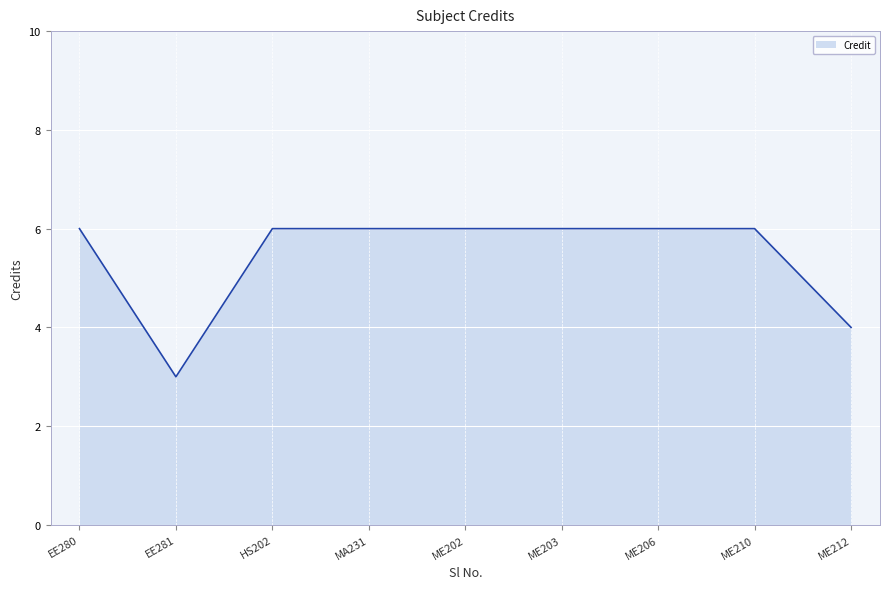

What position from the left is ME206?

7